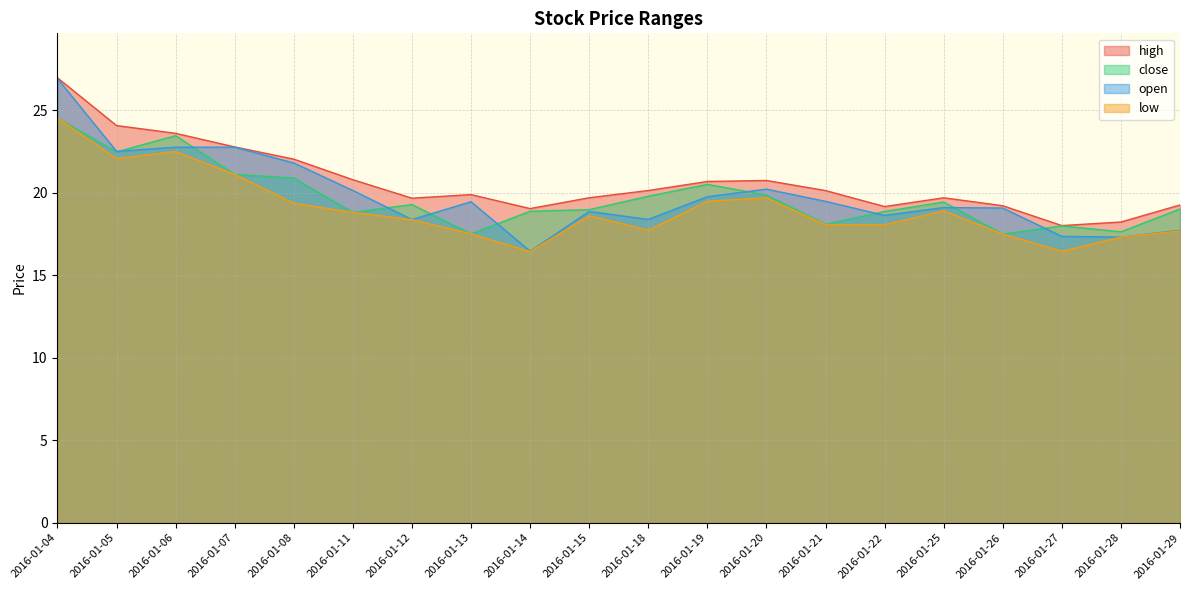

List the labels in order of high value, largest first.

2016-01-04, 2016-01-05, 2016-01-06, 2016-01-07, 2016-01-08, 2016-01-11, 2016-01-20, 2016-01-19, 2016-01-18, 2016-01-21, 2016-01-13, 2016-01-15, 2016-01-25, 2016-01-12, 2016-01-29, 2016-01-26, 2016-01-22, 2016-01-14, 2016-01-28, 2016-01-27